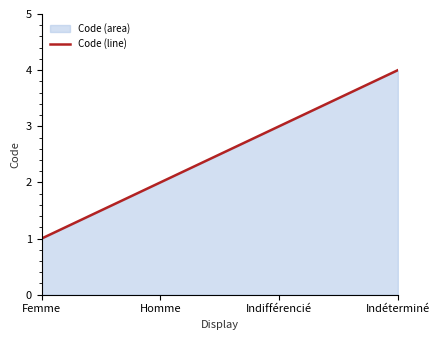

What position from the right is Homme?

3